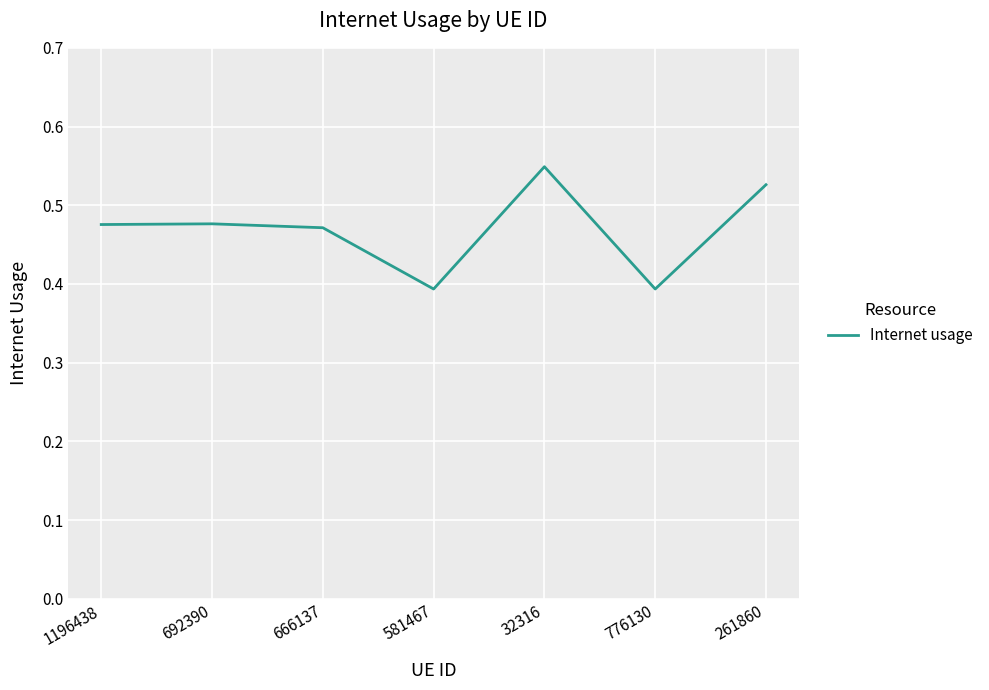

How many lines are shown in the chart?

1